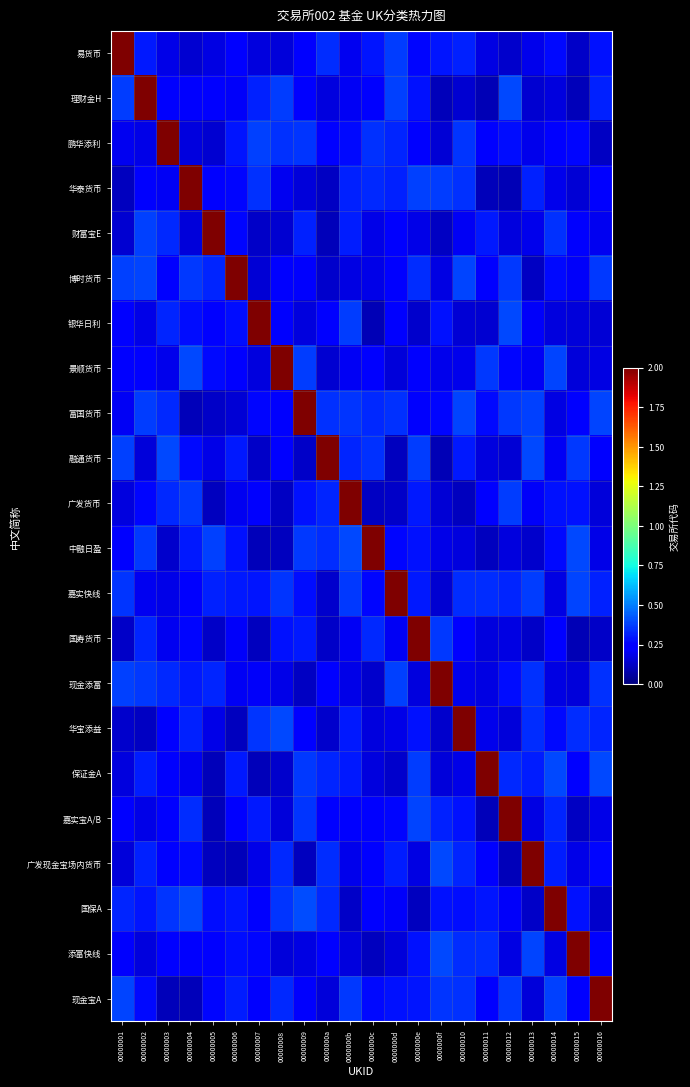

At which category is the sum across all series the highest?

0000000e